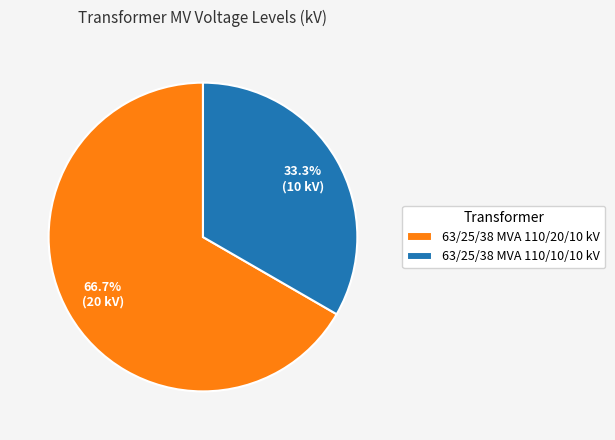

To the nearest percent, what is the difference between the 63/25/38 MVA 110/10/10 kV and 63/25/38 MVA 110/20/10 kV slice percentages?

33%